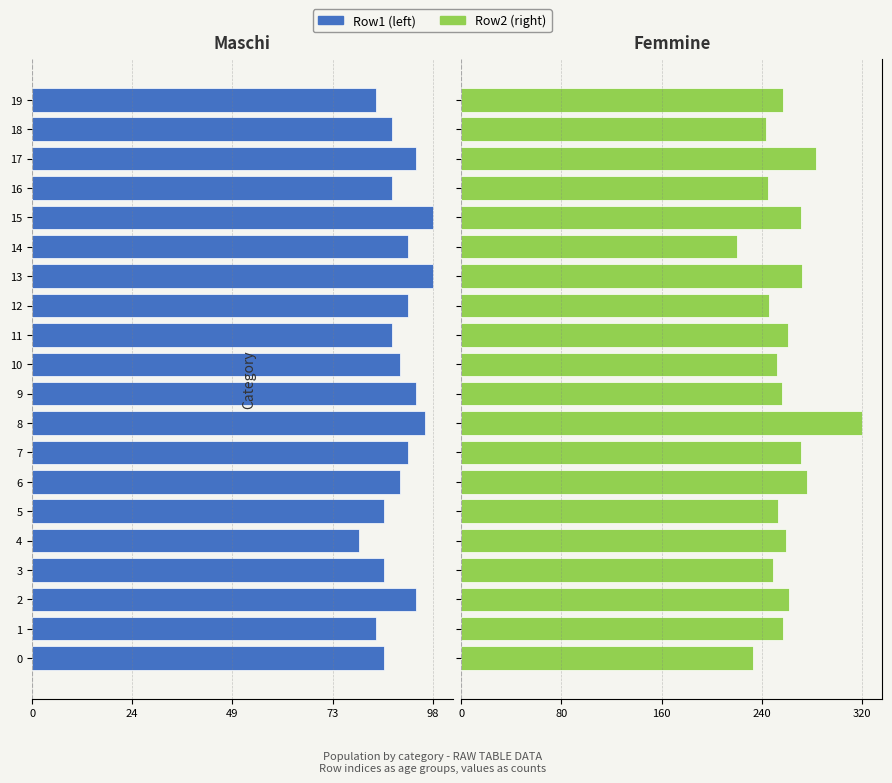

List the series in order of their overall mean, lowest first.

Row1 (left), Row2 (right)